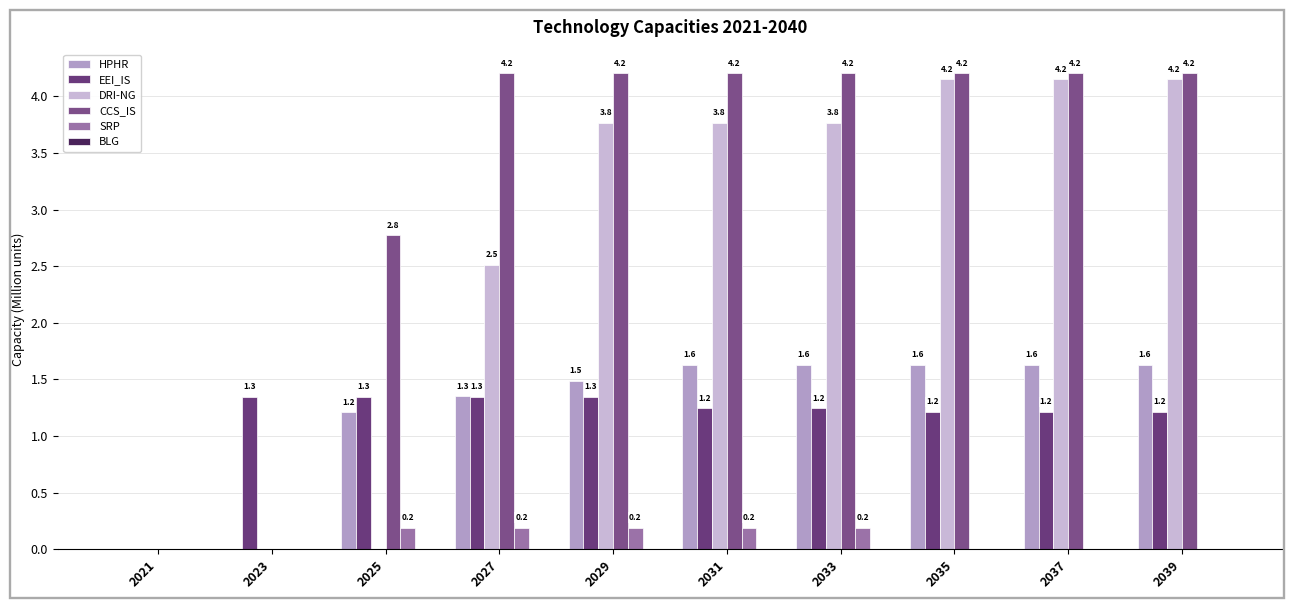

List the labels in order of CCS_IS value, smallest first.

2021, 2023, 2025, 2037, 2039, 2033, 2035, 2027, 2029, 2031